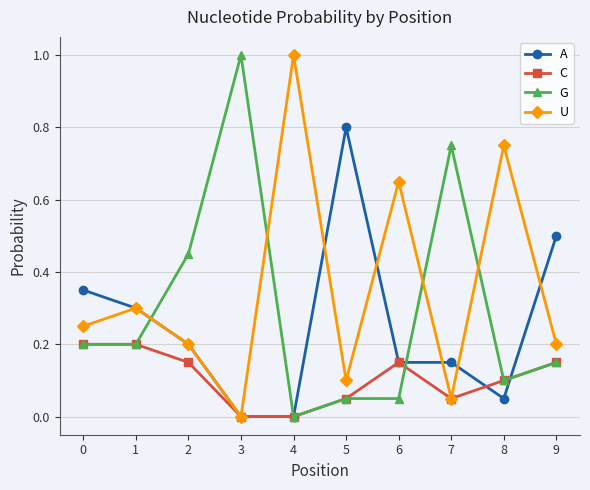

Which series has the largest total across all categories?

U